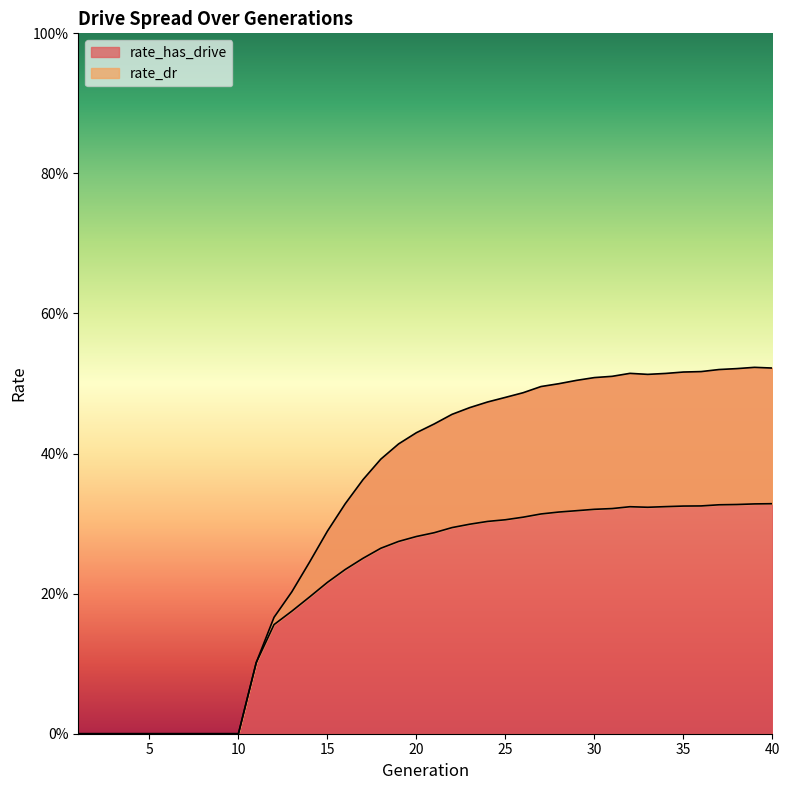

Which series has the largest range (max minus min)?

rate_has_drive